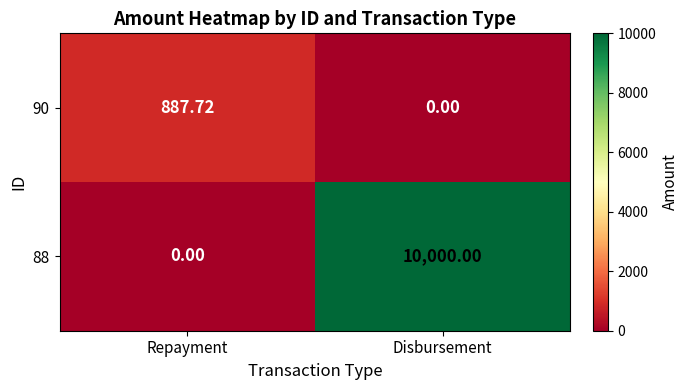

At which category does the chart reach its peak across all series?

Disbursement